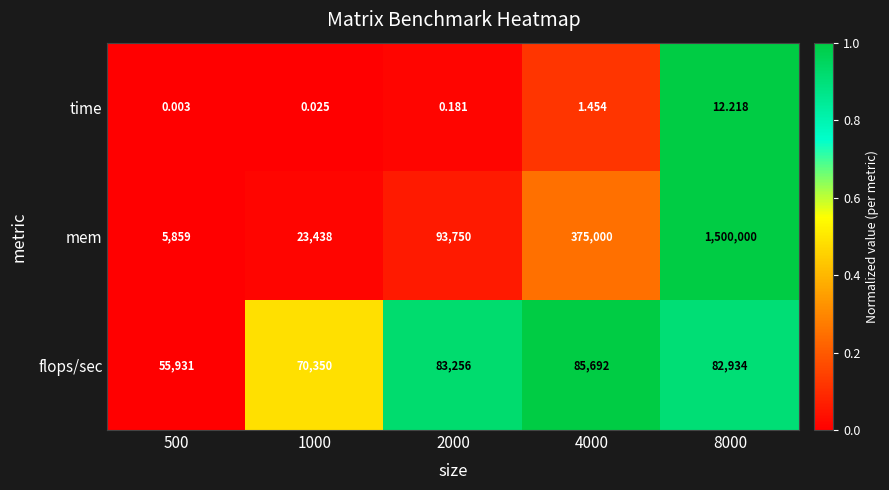

Rank the series by their maximum value, from highest to lowest.

mem, flops/sec, time